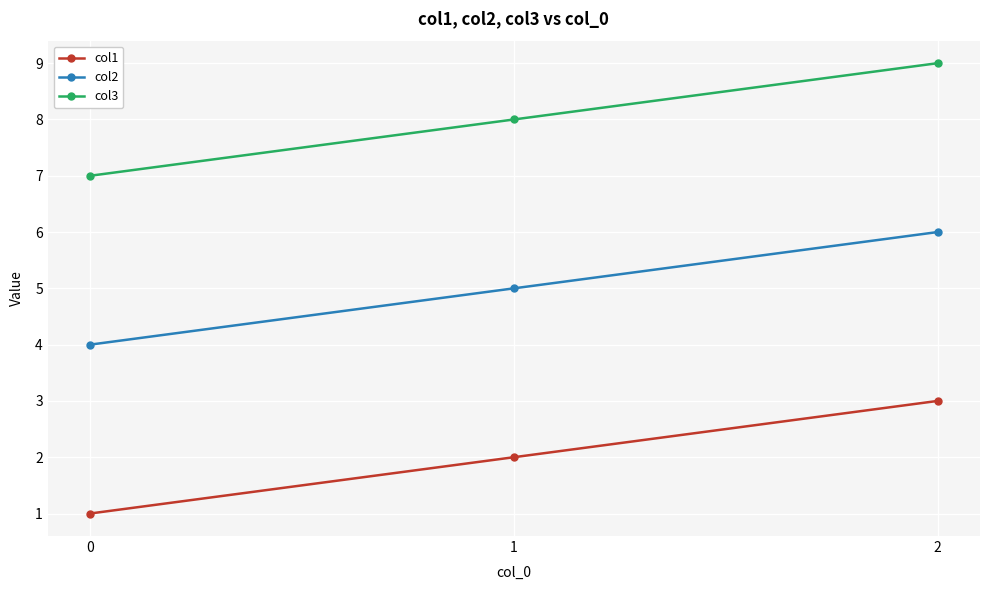

What is the spread (max minus min) of values at 0?

6